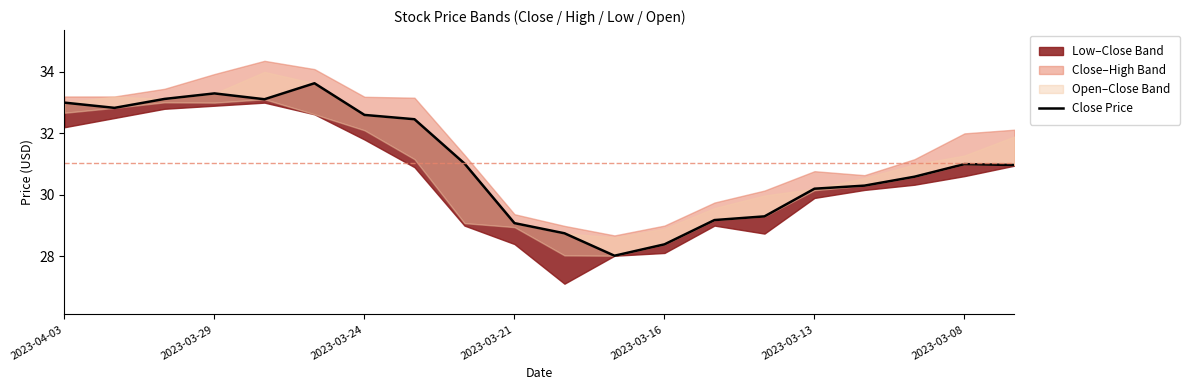

The value at 16 is 30.3. True or false?

True